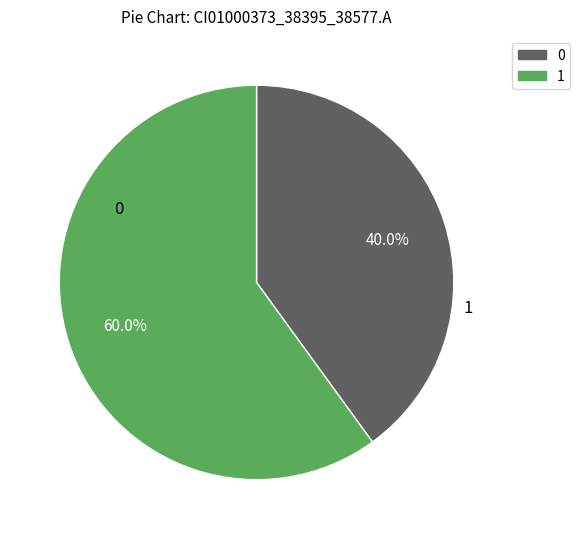

Is there any slice that represents more than half of the pie?

Yes